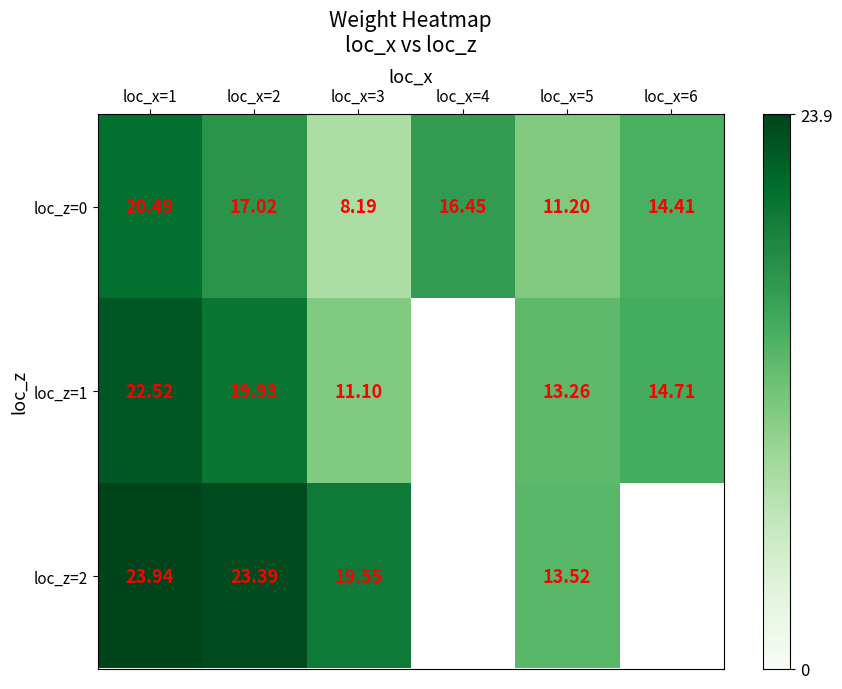

Which category has the lowest value in the loc_z=0 series?

loc_x=3